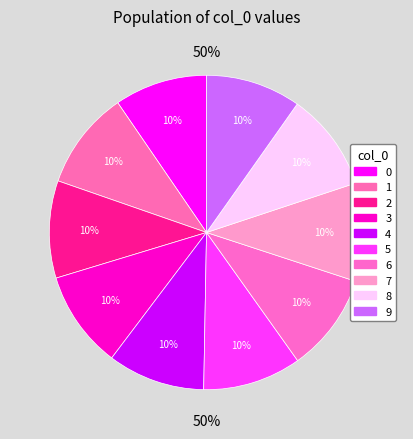

Count the number of slices in the pie.

10